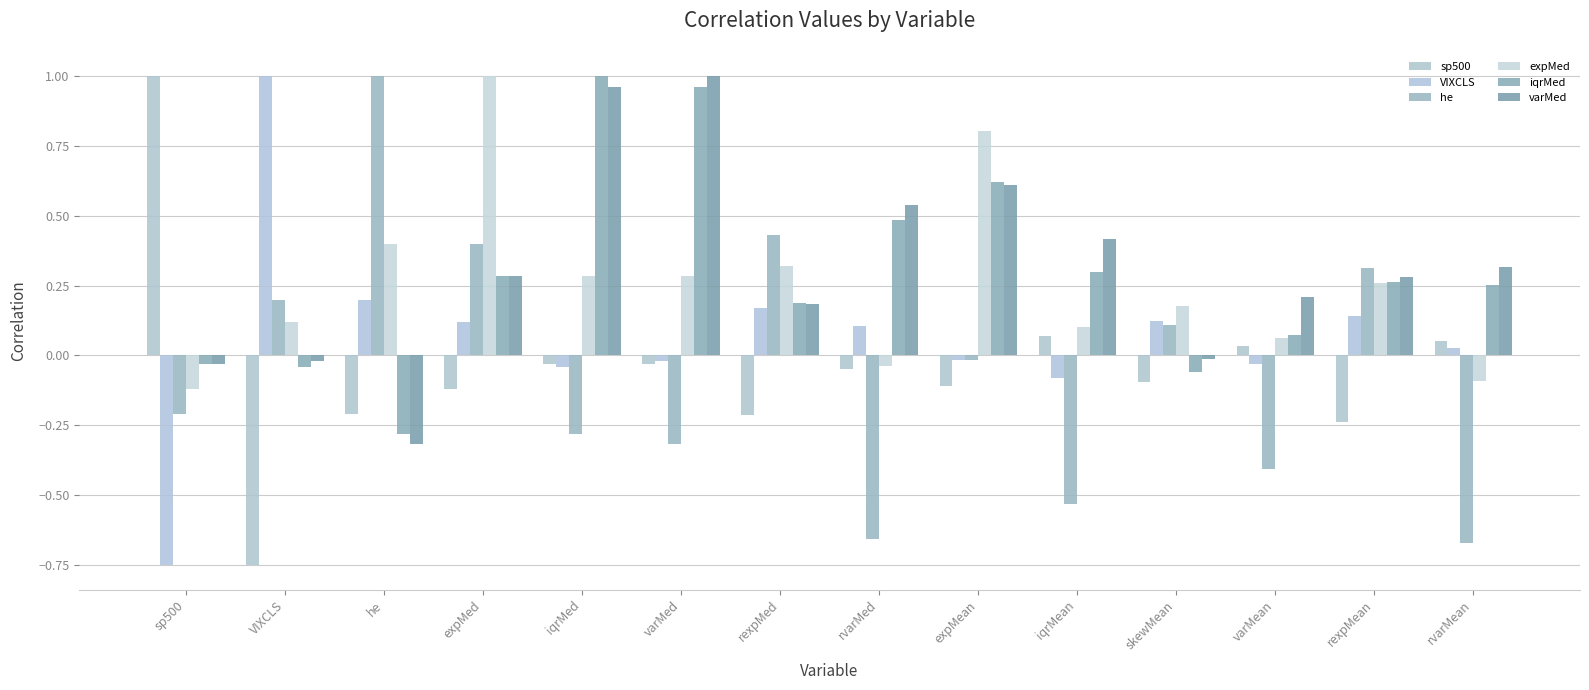

What is the value of the varMed bar at the 9th from the left?

0.6